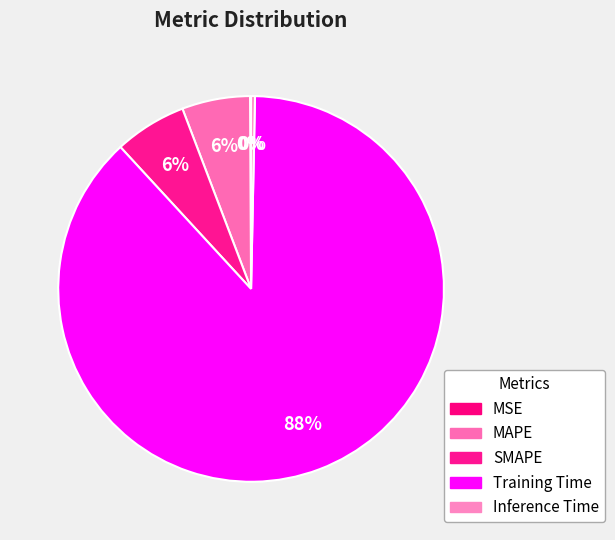

Rank the categories by value from lowest to highest.

MSE, Inference Time, MAPE, SMAPE, Training Time